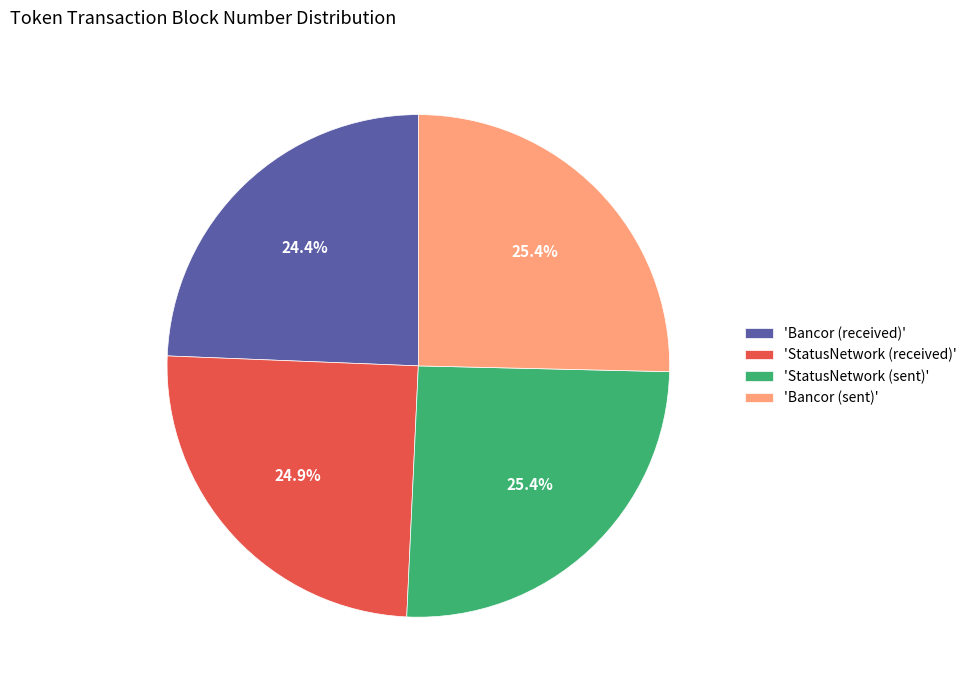

Does 'StatusNetwork (sent)' represent more than half of the total?

No